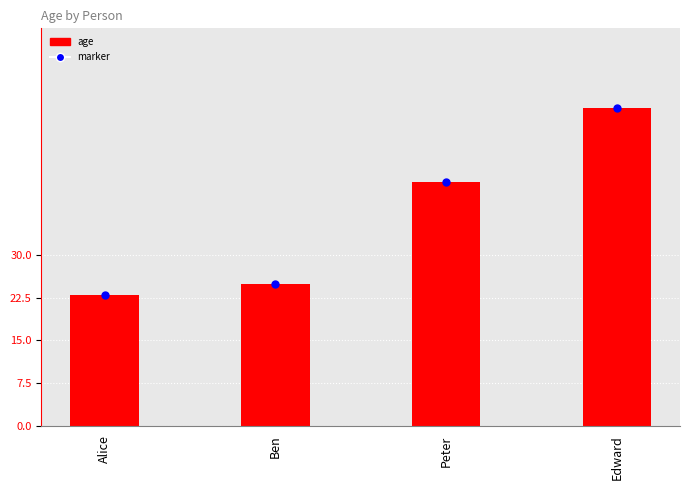

List the labels in order of value, largest first.

Edward, Peter, Ben, Alice